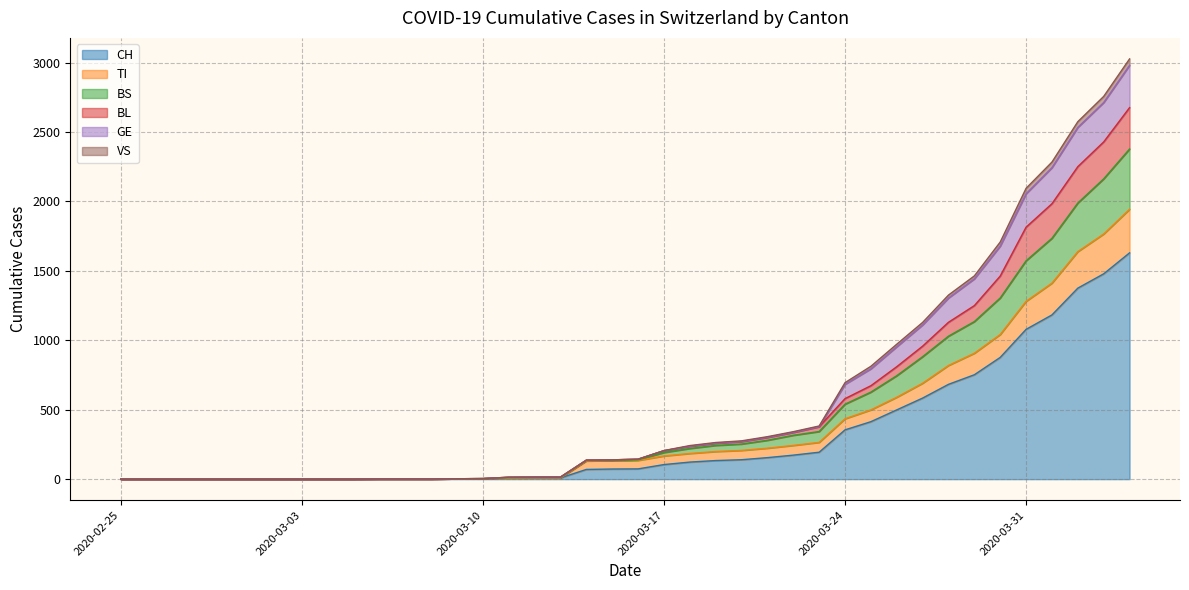

What is the highest value of the CH series?

1630